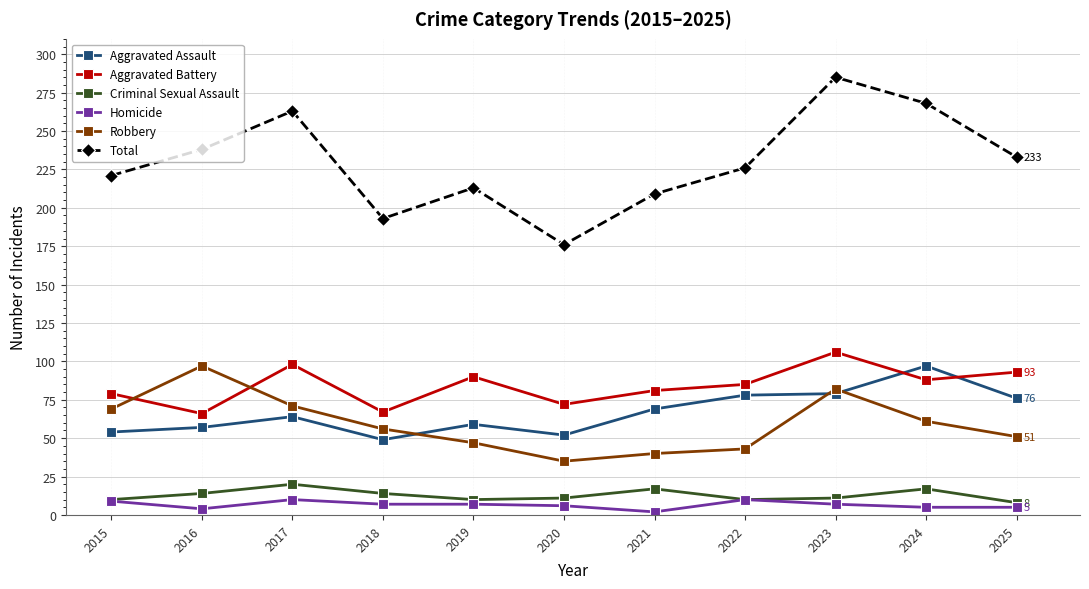

Rank the categories by Total value from lowest to highest.

2020, 2018, 2021, 2019, 2015, 2022, 2025, 2016, 2017, 2024, 2023